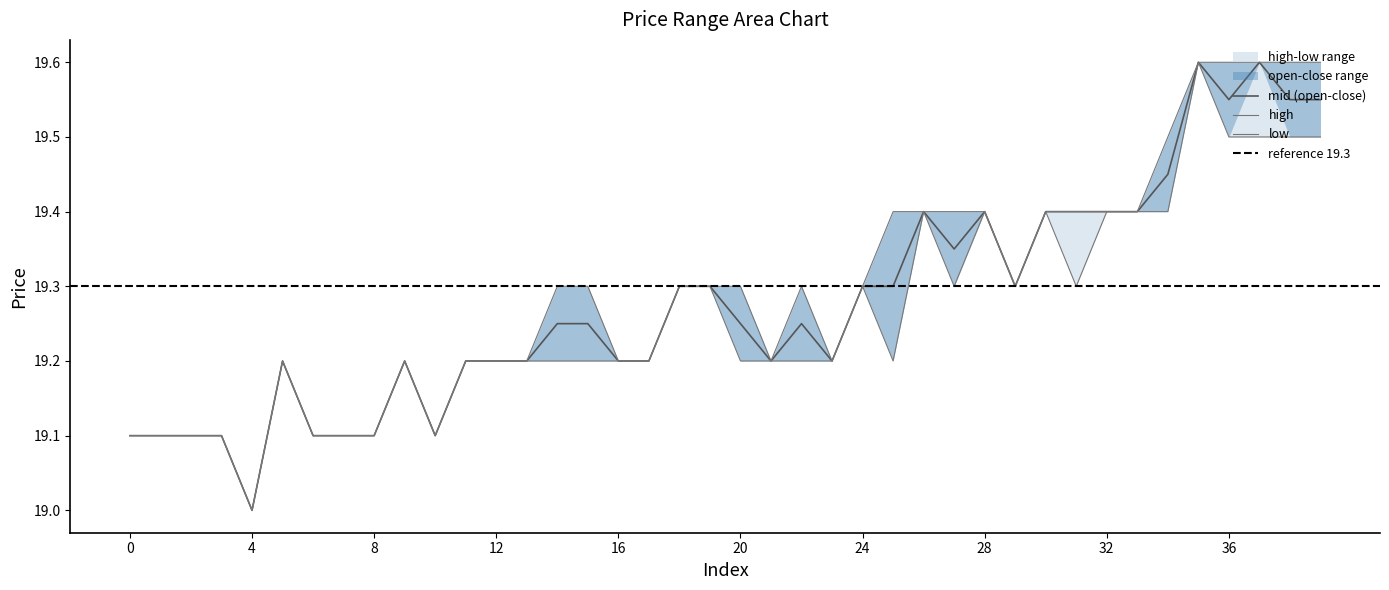

How many data points in low are above 19?

39